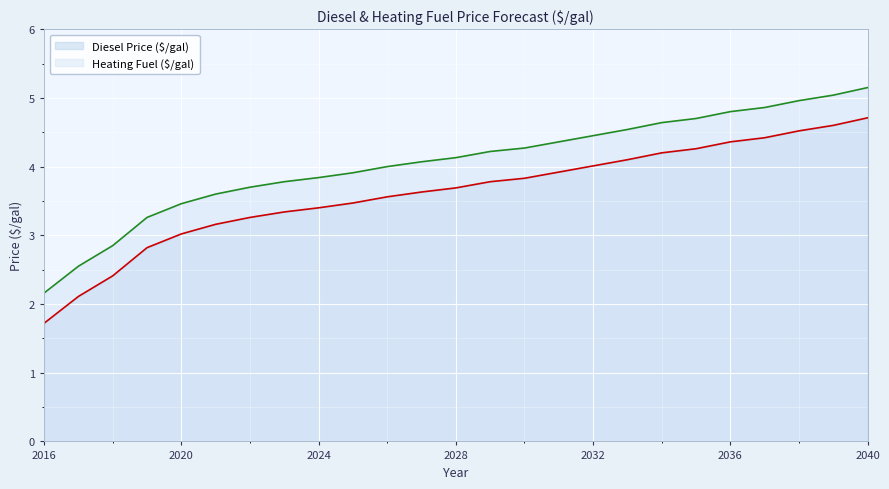

Is the value of Diesel Price ($/gal) at 2021 greater than the value of Heating Fuel ($/gal) at 2019?

No